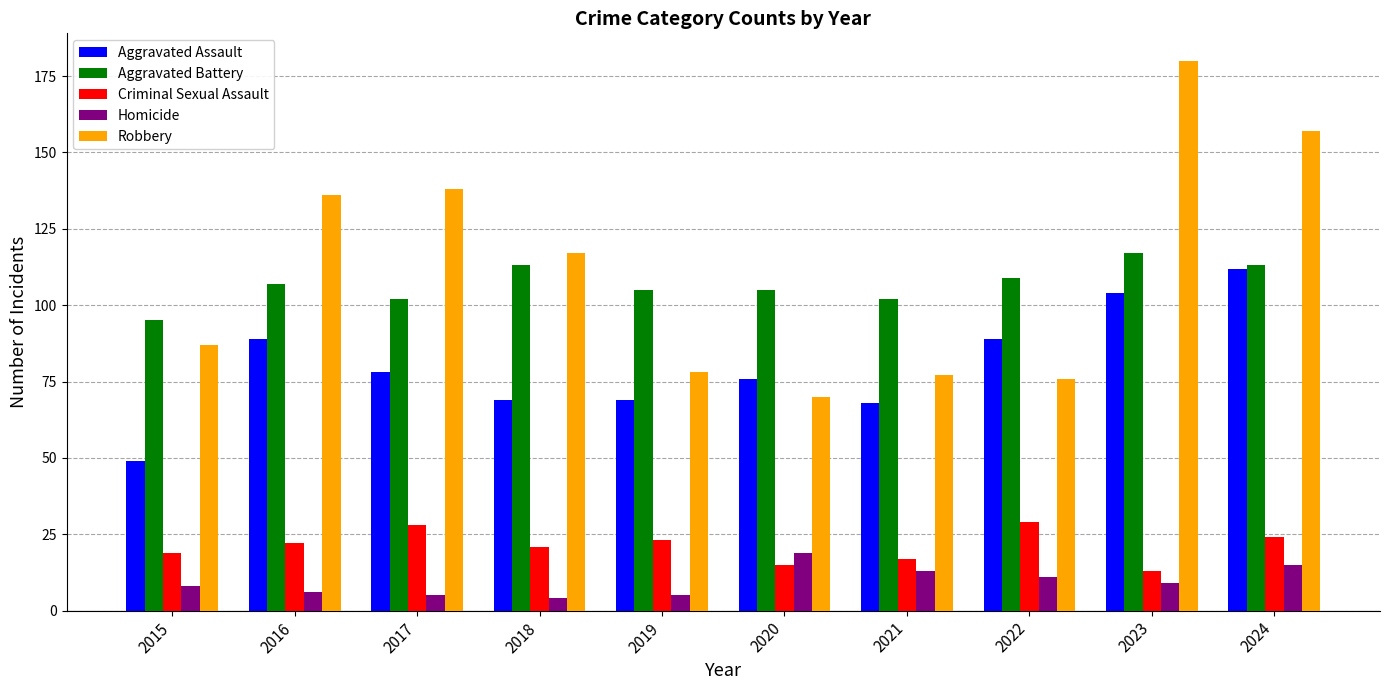

What is the sum of the Criminal Sexual Assault values at 2020 and 2015?

34